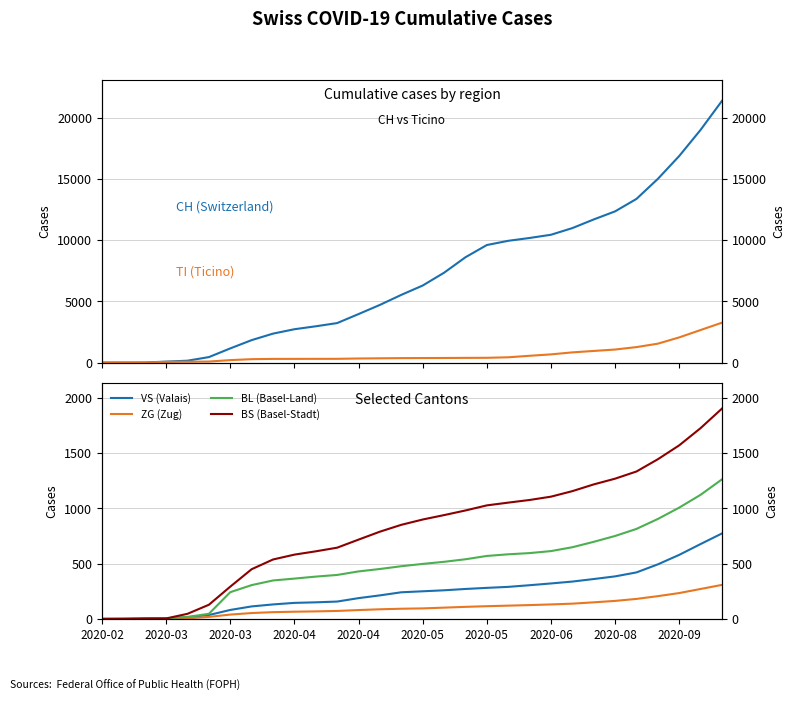

True or false: TI (Ticino) has more than 0 points higher than both neighbors.

False